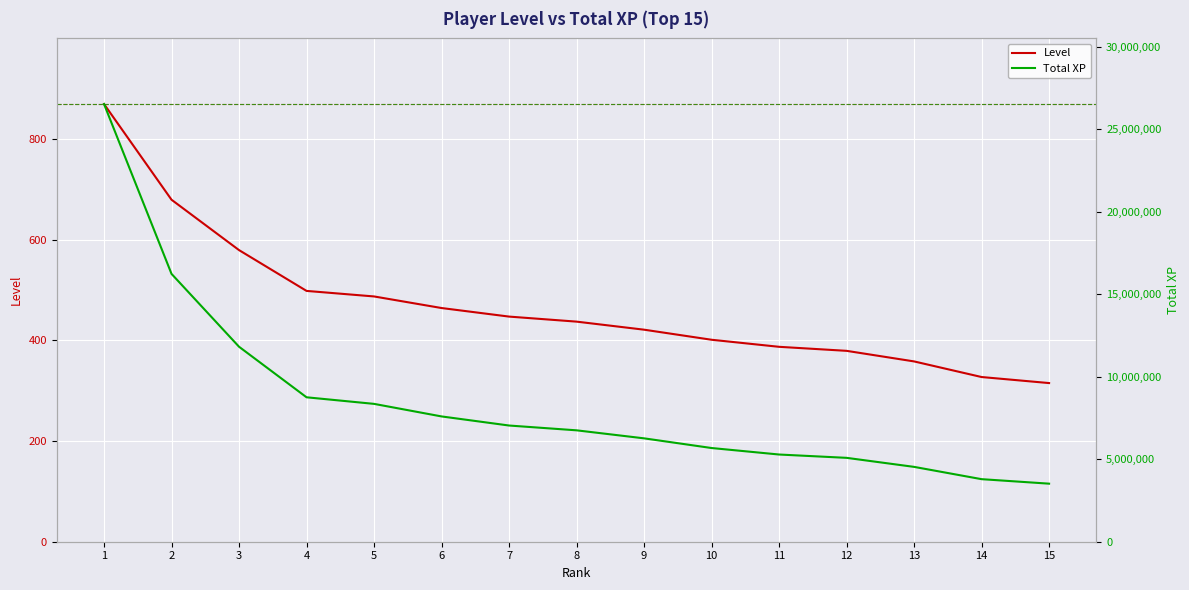

At which category is the sum across all series the highest?

1